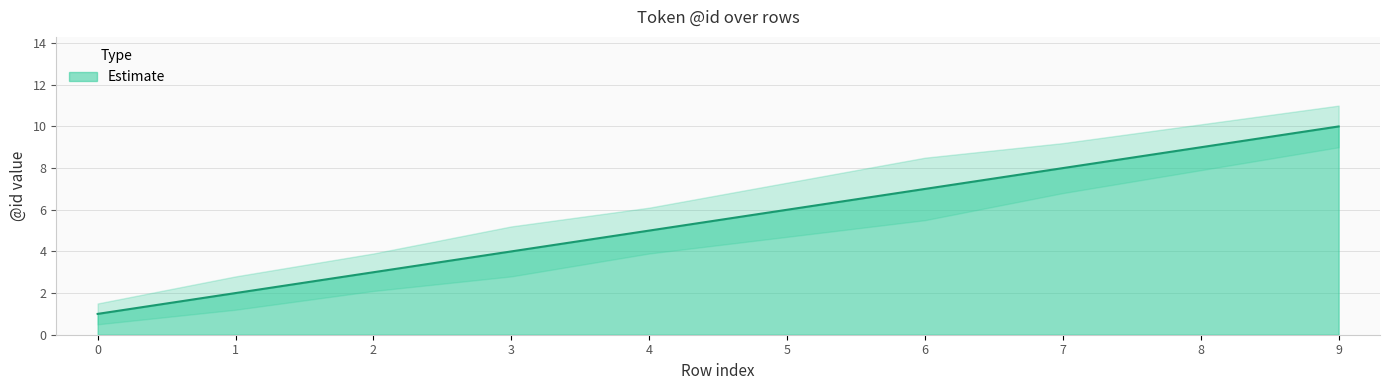

Between 6 and 9, which series saw the biggest shift?

Estimate_lower